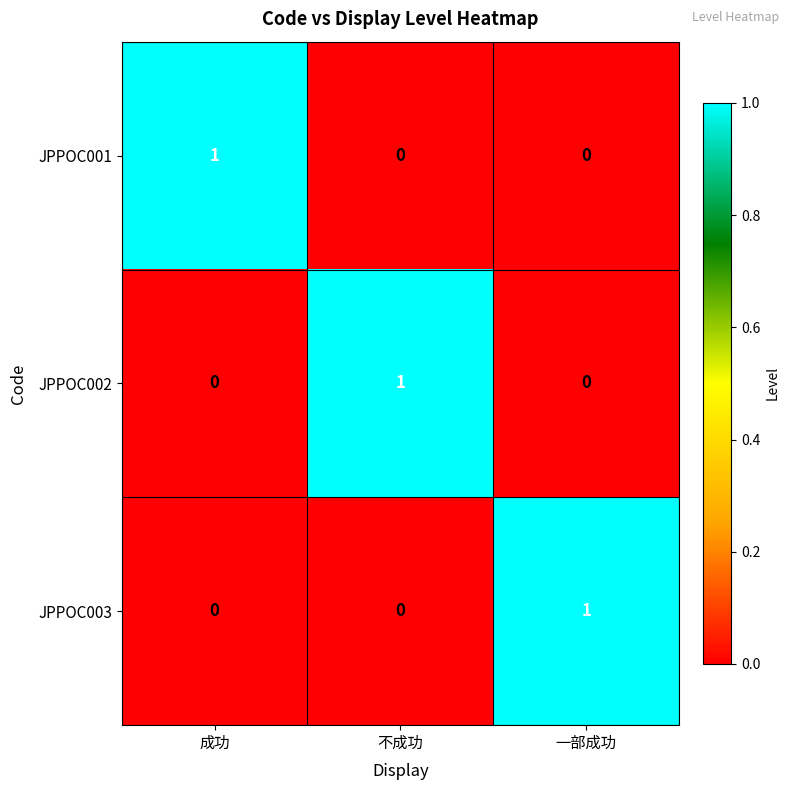

Reading left to right, transcribe all the data shown in this chart.

JPPOC001: 1	0	0
JPPOC002: 0	1	0
JPPOC003: 0	0	1